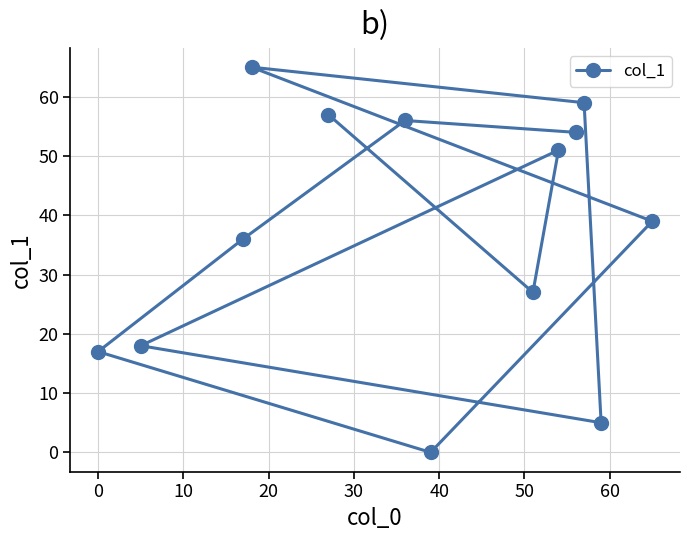

What is the difference between the maximum and minimum values?

65